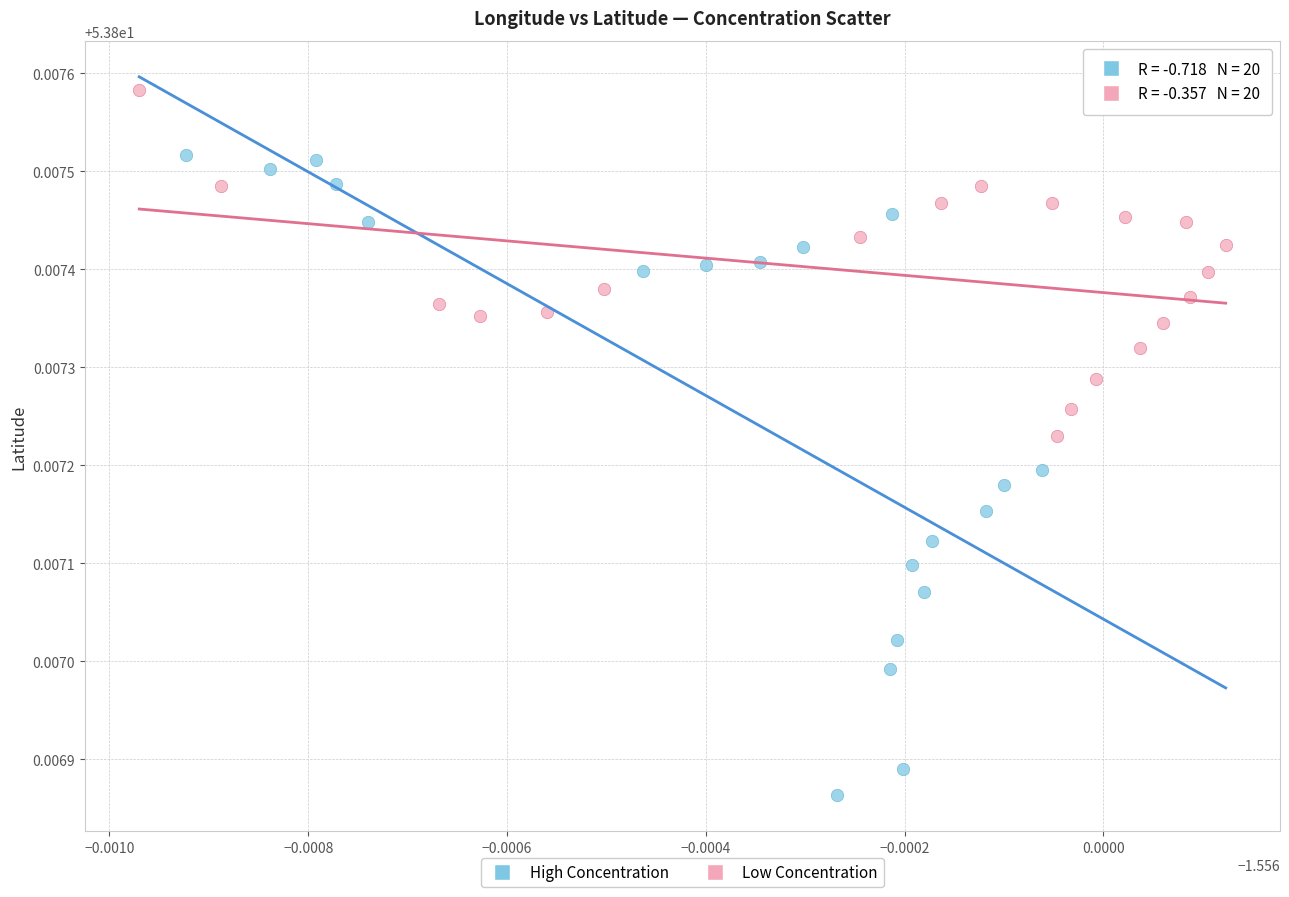

Which series contains the highest Y value?

Low Concentration